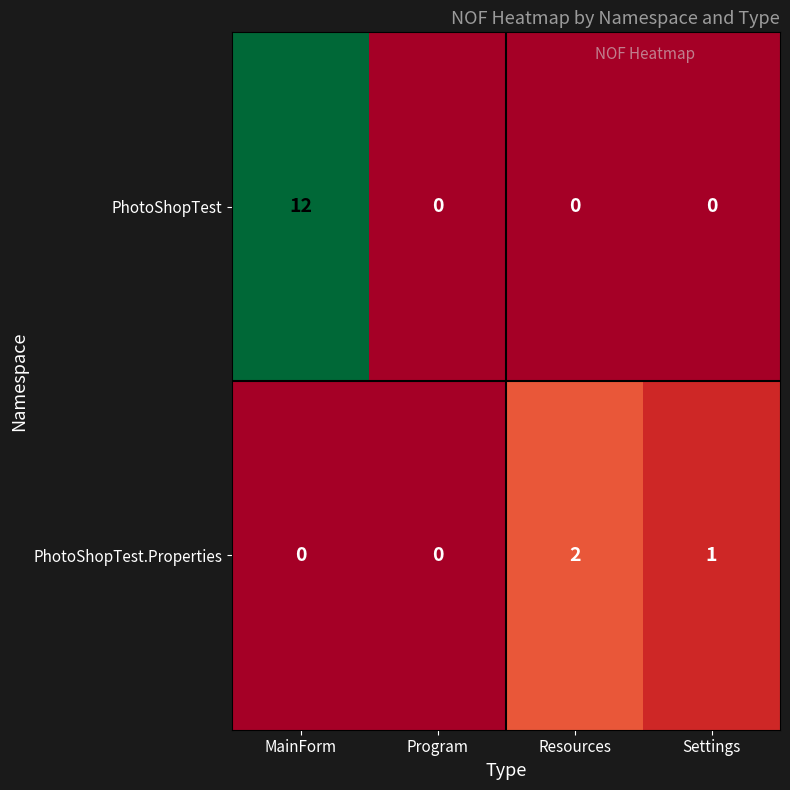

The PhotoShopTest series shows 16 at MainForm. True or false?

False